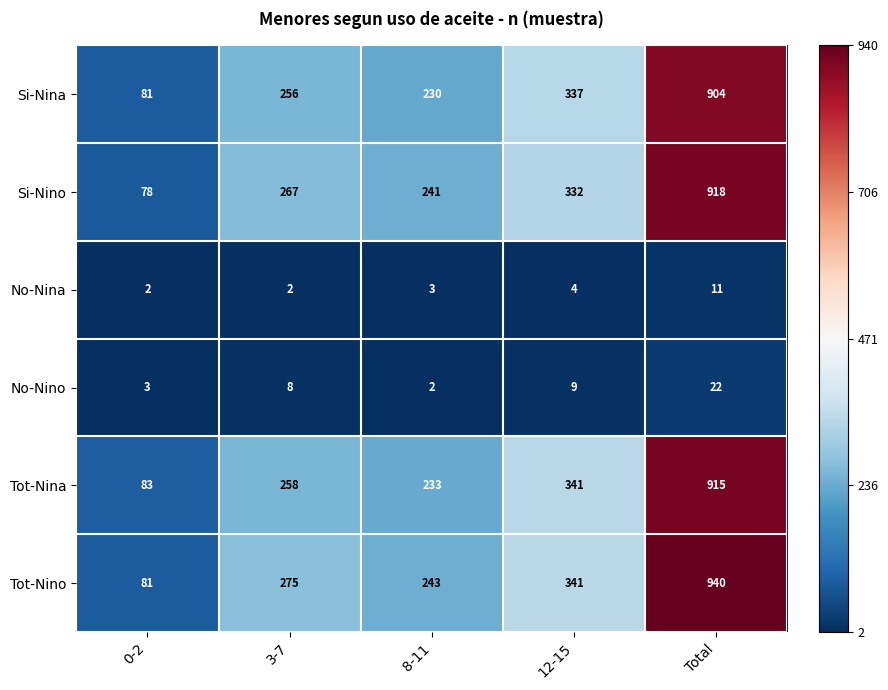

Is it true that Si-Nina equals 56 at 3-7?

False